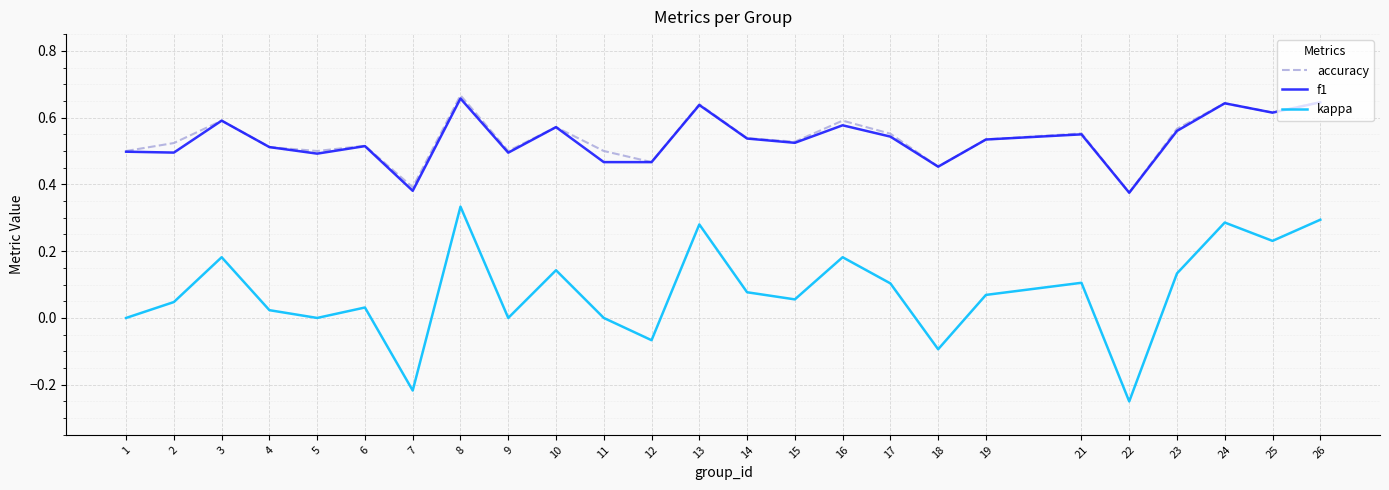

What is the total value across all series at 23?

1.3